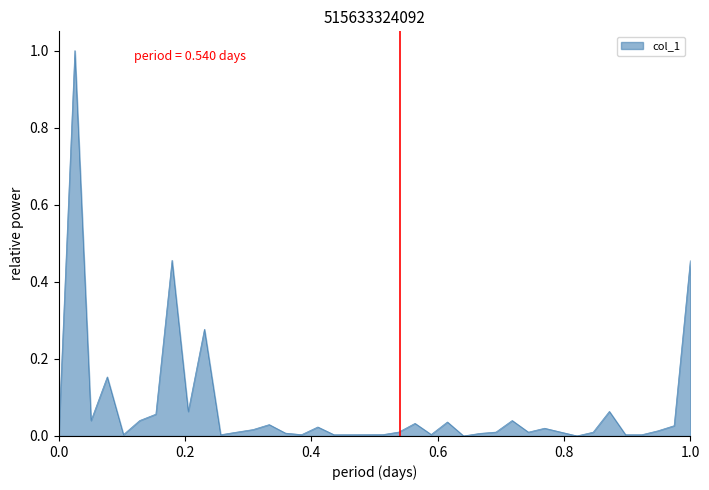

True or false: there are more than 0 points higher than both neighbors.

True